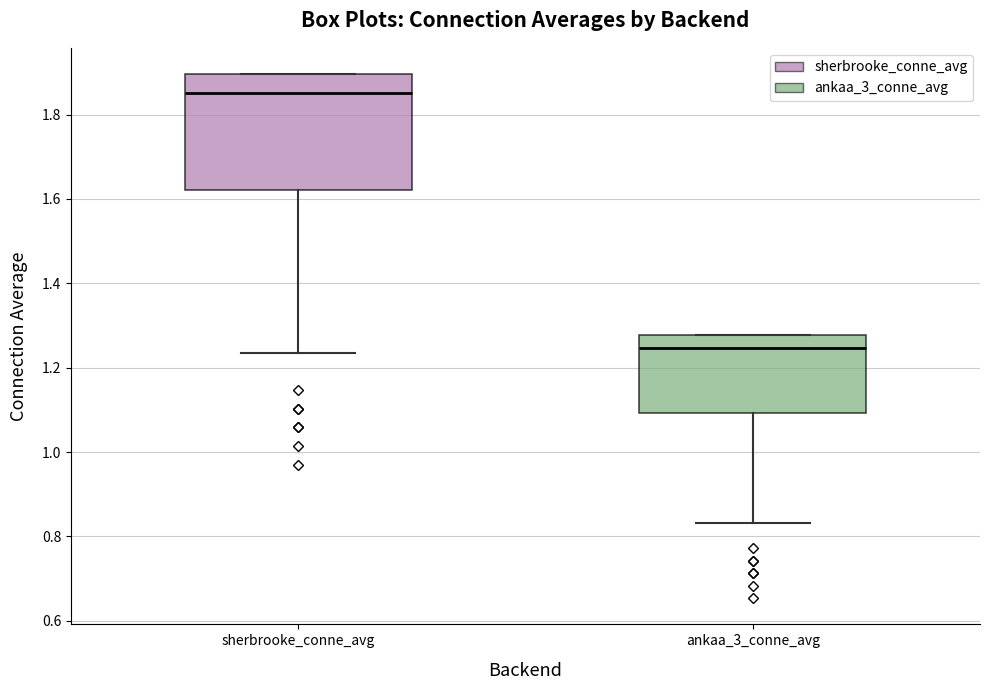

Reading left to right, transcribe this box plot: for each box, give where its median line is, the range the box spans, and where its two whiskers end, as read against the y-axis. The values are not printed on the chart, so give them approximately, as read against the axis.

sherbrooke_conne_avg: median 1.86, box 1.62 to 1.90, whiskers 1.24 to 1.90
ankaa_3_conne_avg: median 1.24, box 1.10 to 1.28, whiskers 0.84 to 1.28